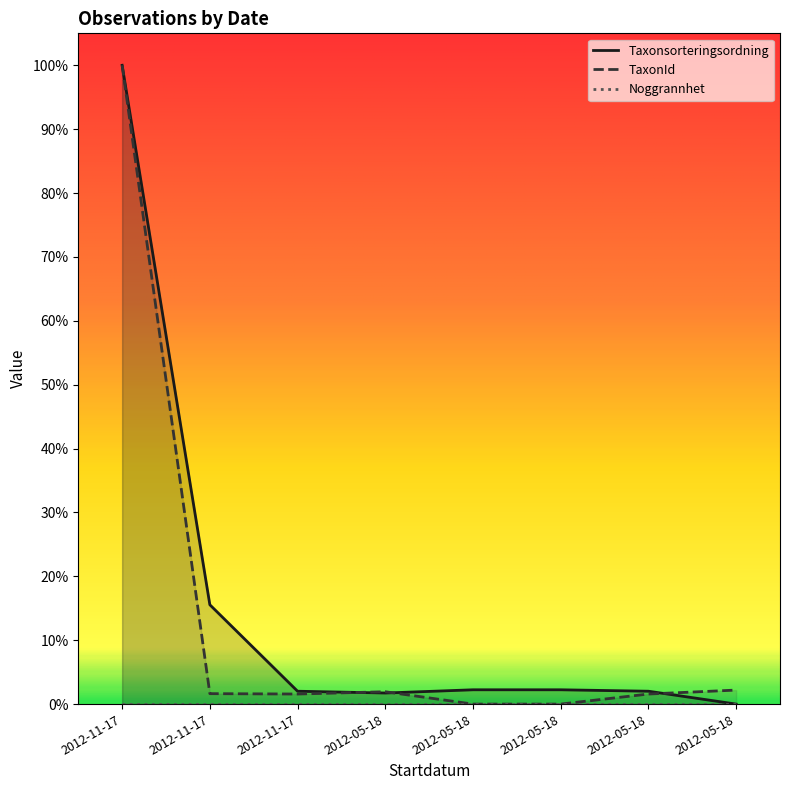

At how many categories does at least one series exceed 0?

8